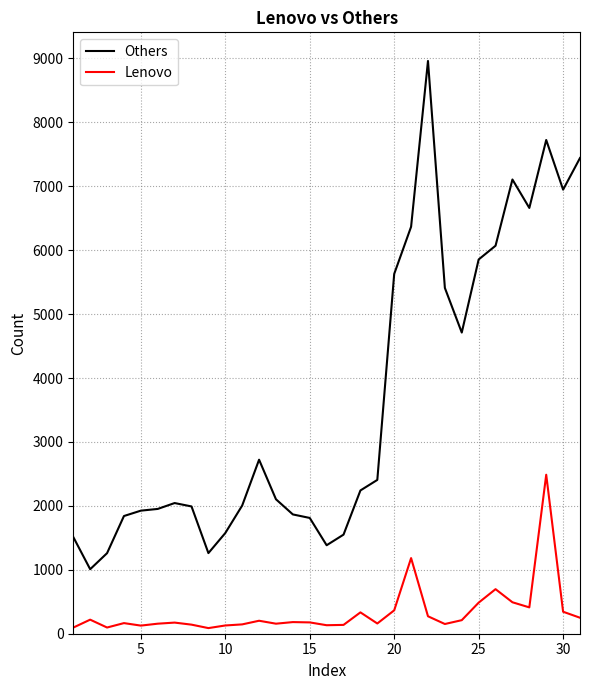

Rank the series by their average value, from lowest to highest.

Lenovo, Others